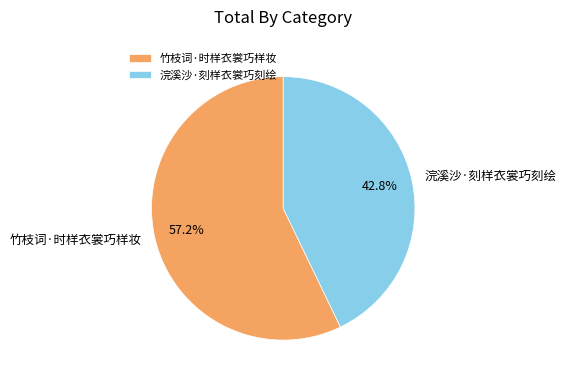

Do 浣溪沙·刻样衣裳巧刻绘 and 竹枝词·时样衣裳巧样妆 together represent more than half of the pie?

Yes